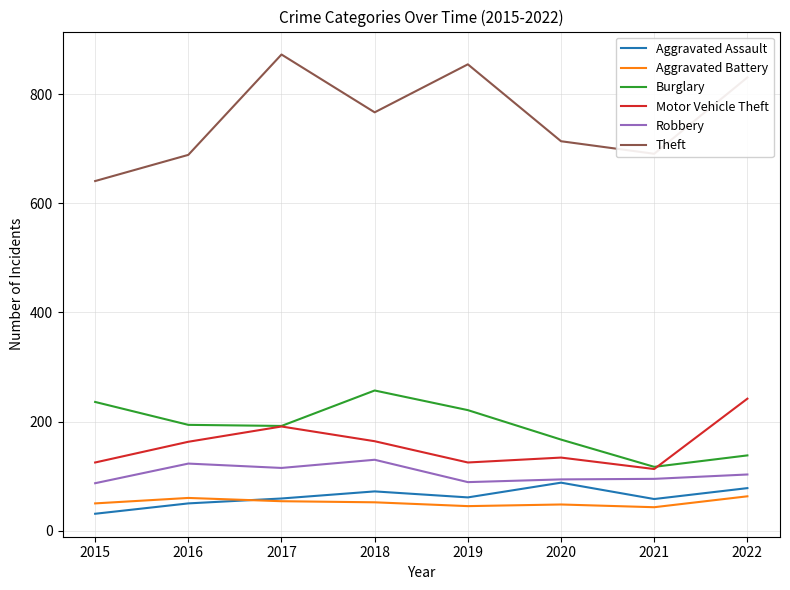

What is the difference between the highest and lowest values at 2018?

715